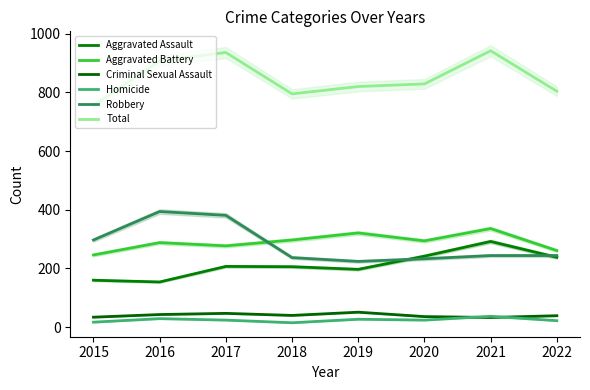

What are all the series names shown in the legend?

Aggravated Assault, Aggravated Battery, Criminal Sexual Assault, Homicide, Robbery, Total